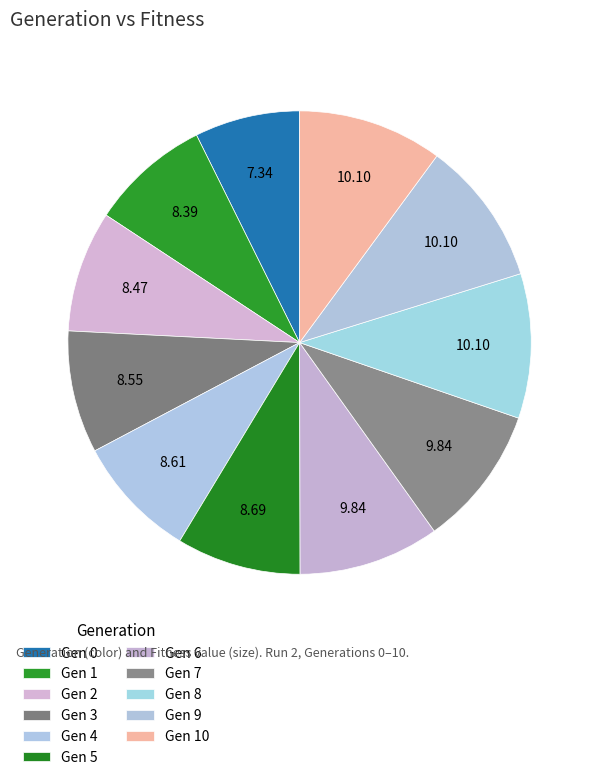

How many segments does this pie chart have?

11